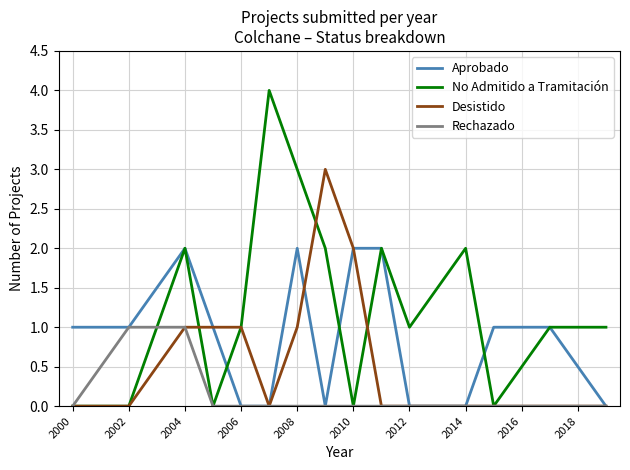

Which series has the largest total across all categories?

No Admitido a Tramitación